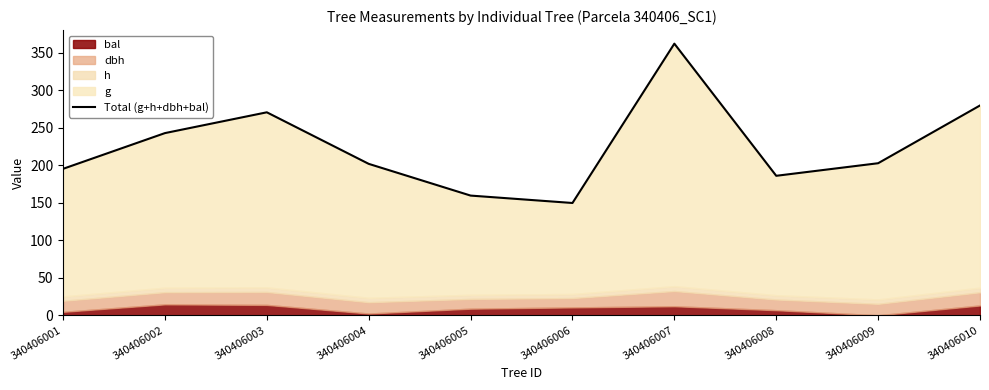

What is the value of the 4th point from the left?

201.7